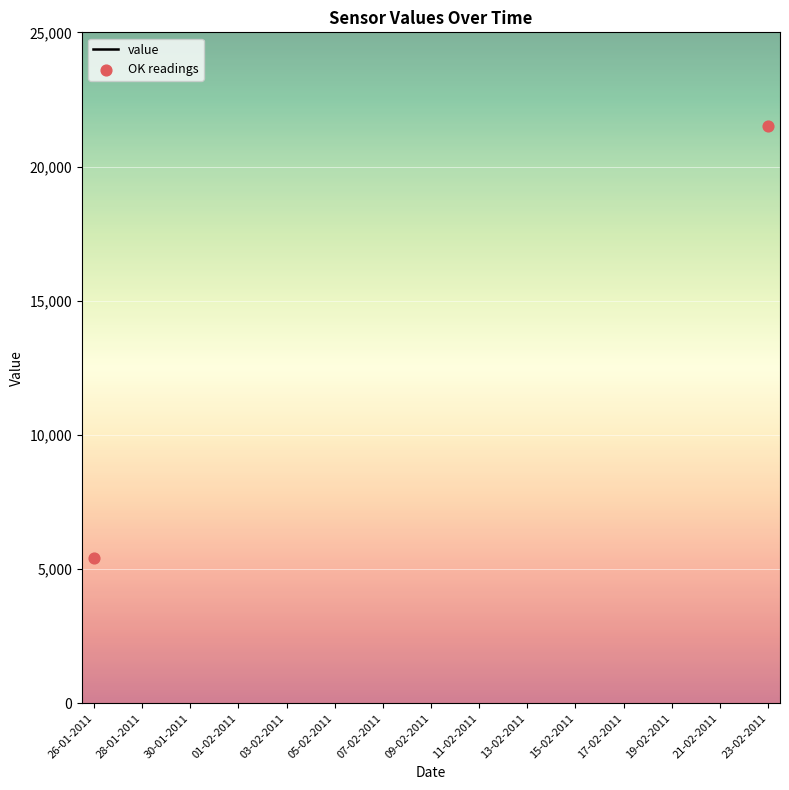

What is the ratio of the value at 26-01-2011 to the value at 23-02-2011?

0.3